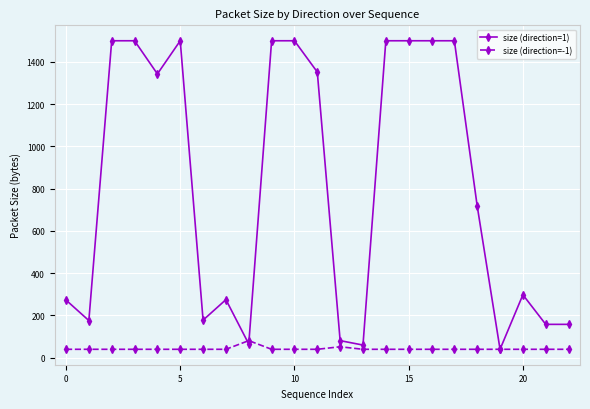

What is the highest value of the size (direction=1) series?

1500